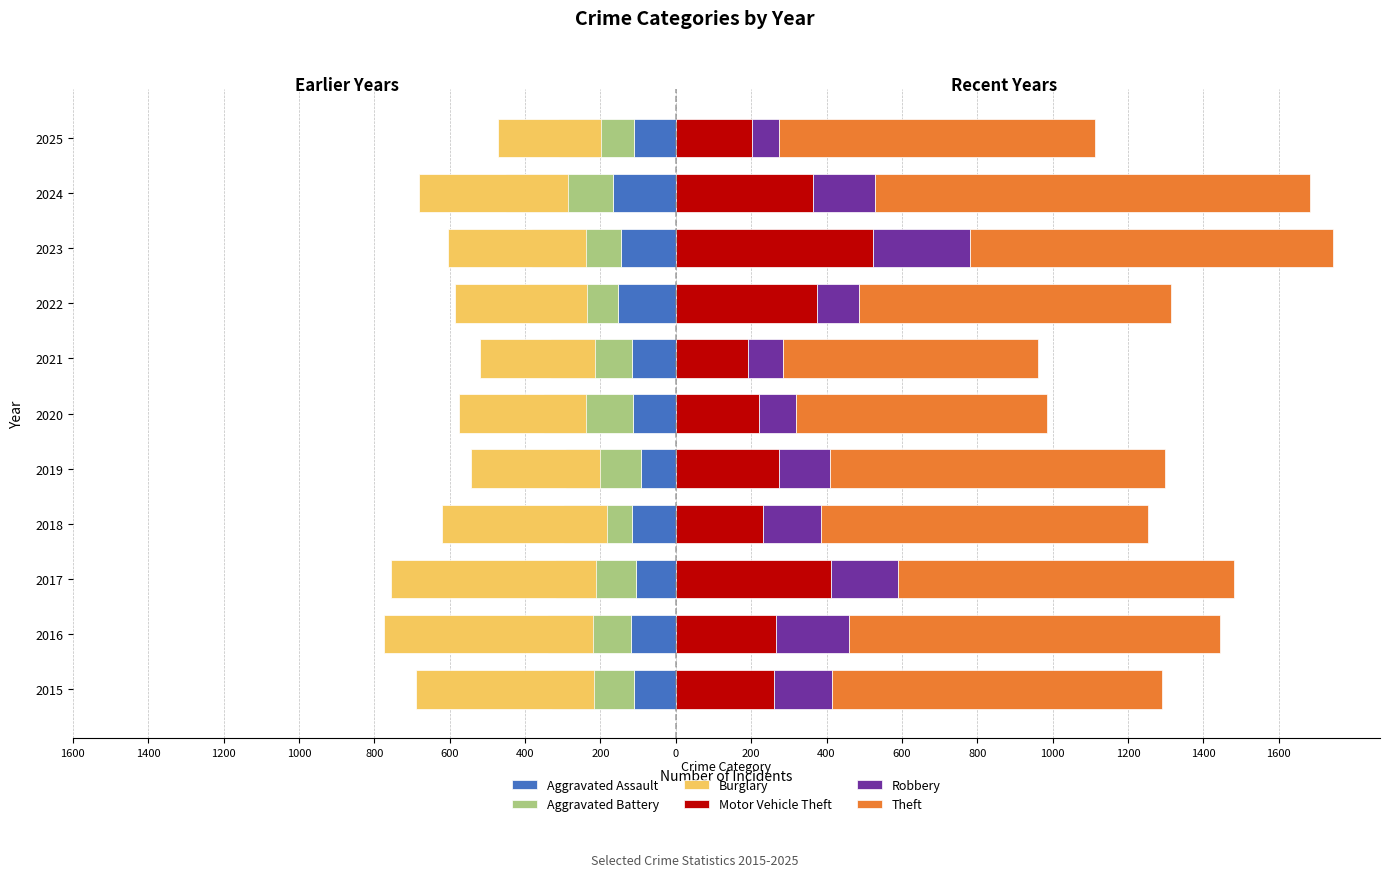

What is the value of the Robbery bar at the 3rd from the left?

178